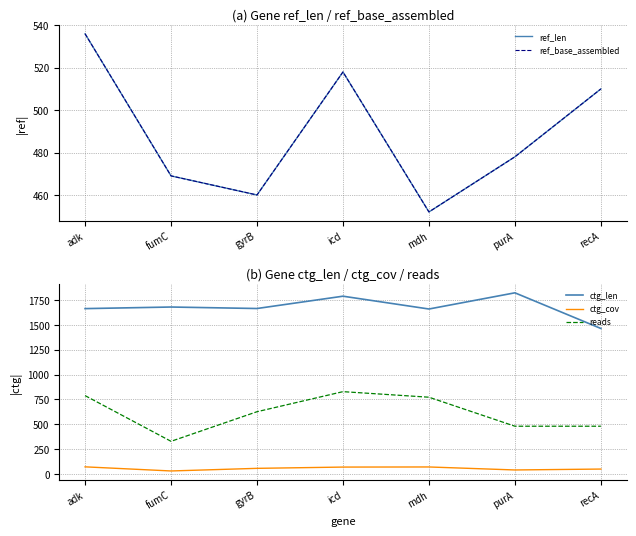

What are all the series names shown in the legend?

ref_len, ref_base_assembled, ctg_len, ctg_cov, reads